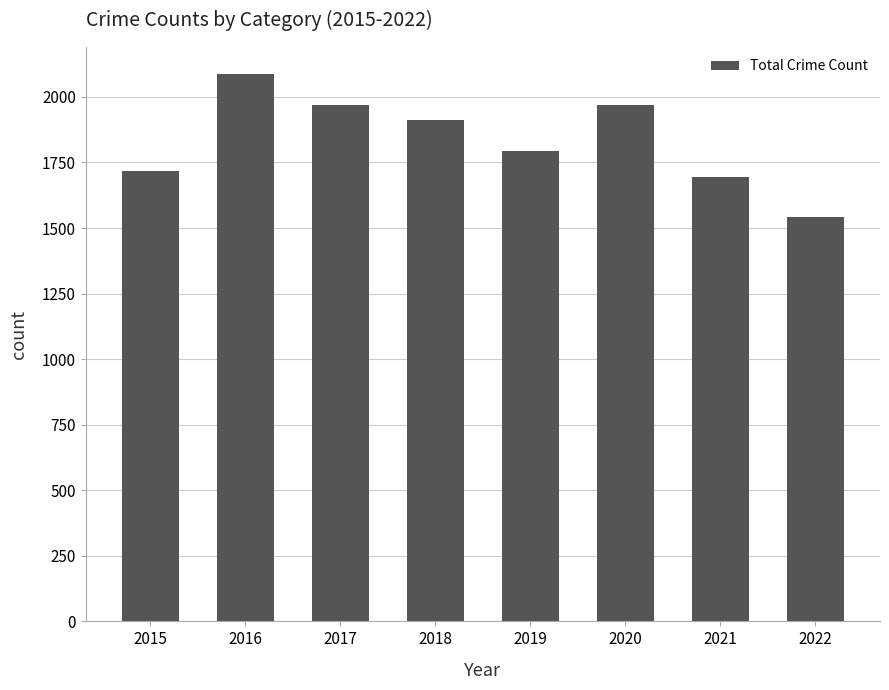

What is the minimum value shown in the chart?

1542